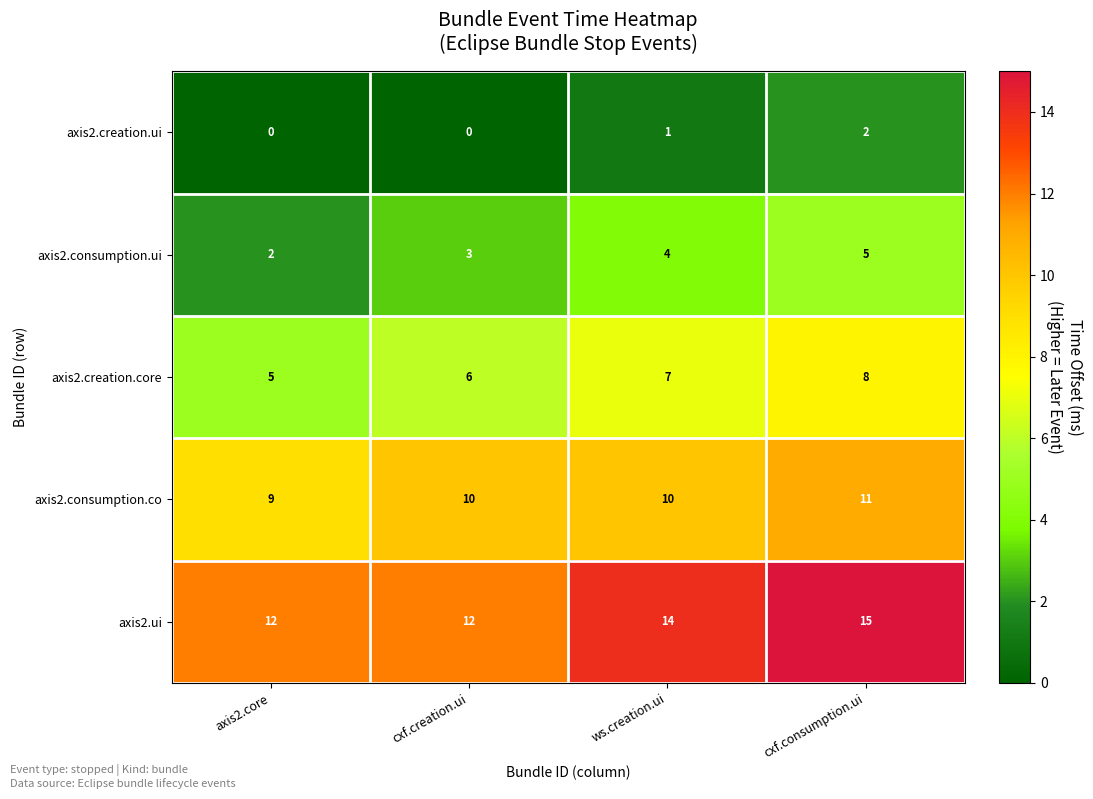

Where is axis2.creation.ui nearest to the value 1?

ws.creation.ui